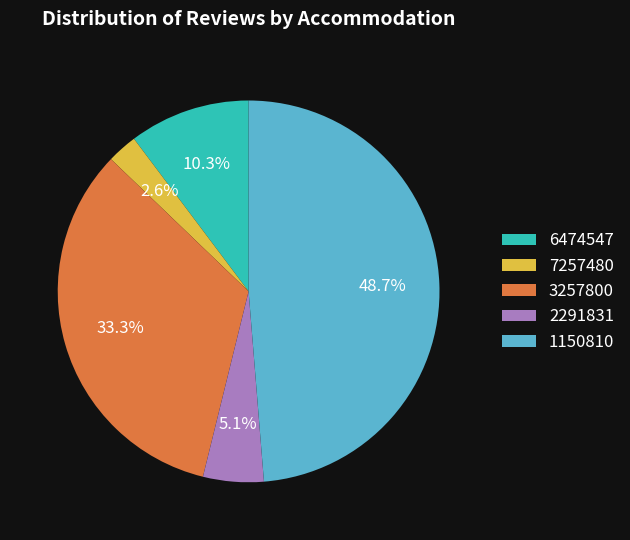

What is the ratio of the value at 2291831 to the value at 7257480?

2.0